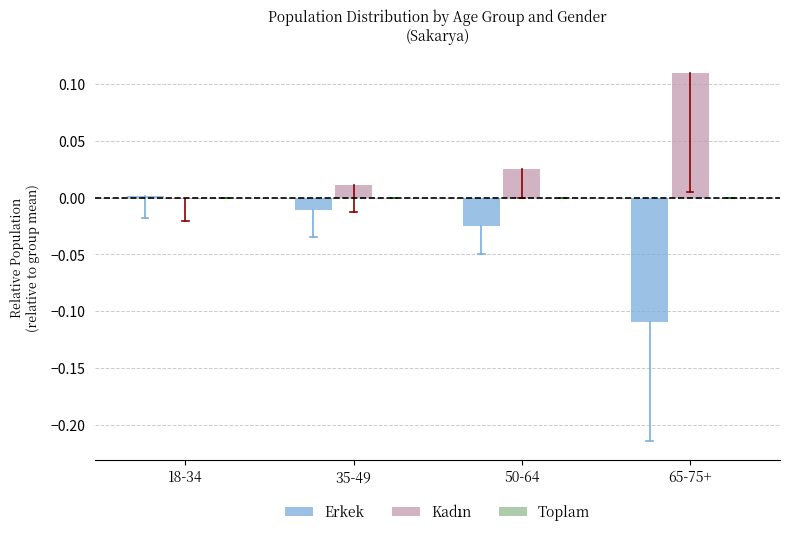

True or false: Erkek has a value of -0.0 at 50-64.

True